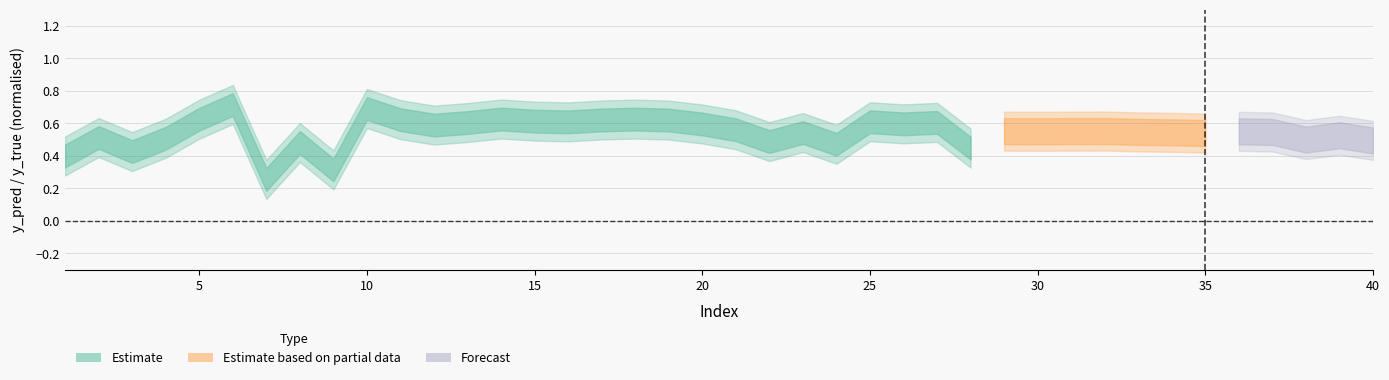

At which category does y_pred reach its first local valley?

3